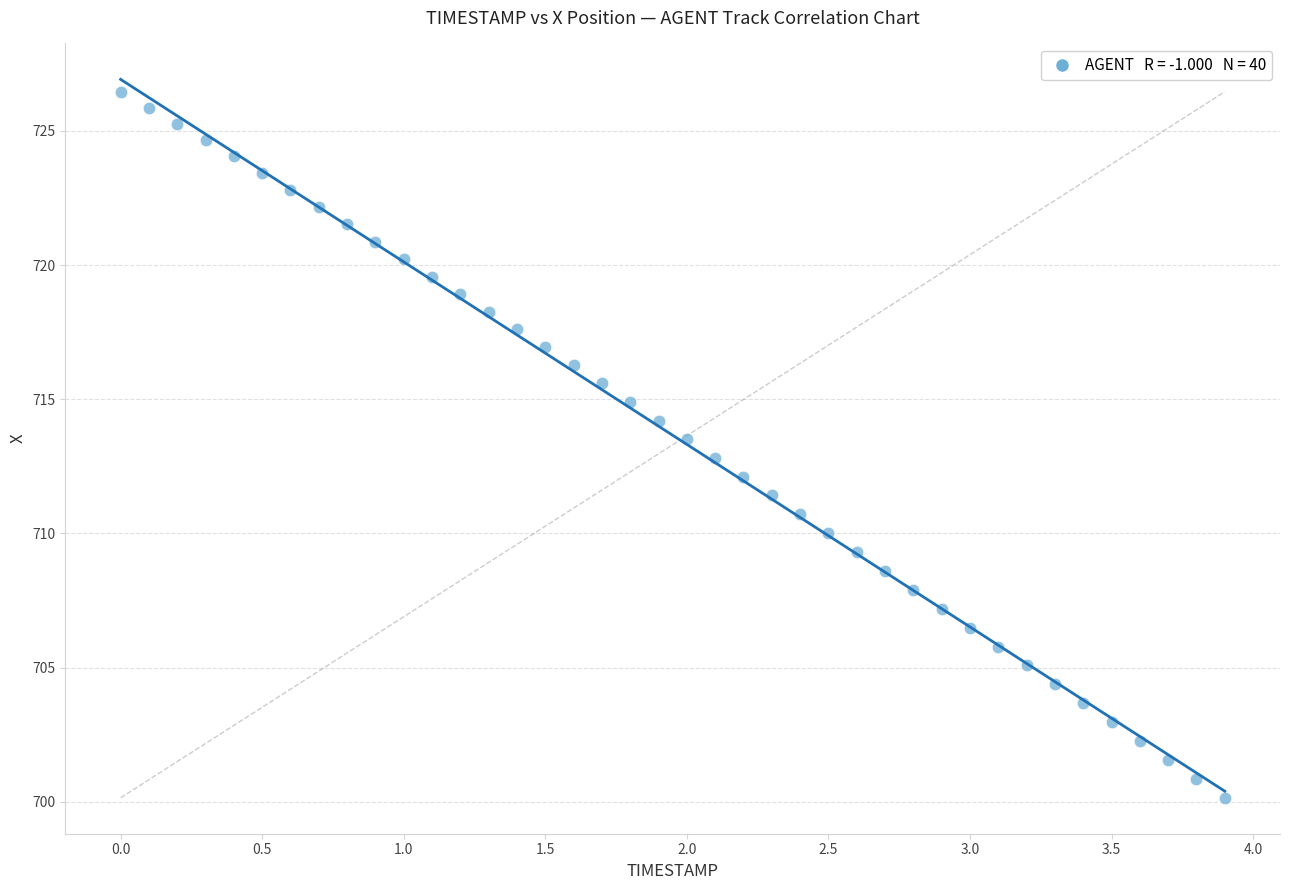

What is the range of X values (max minus min)?

3.9